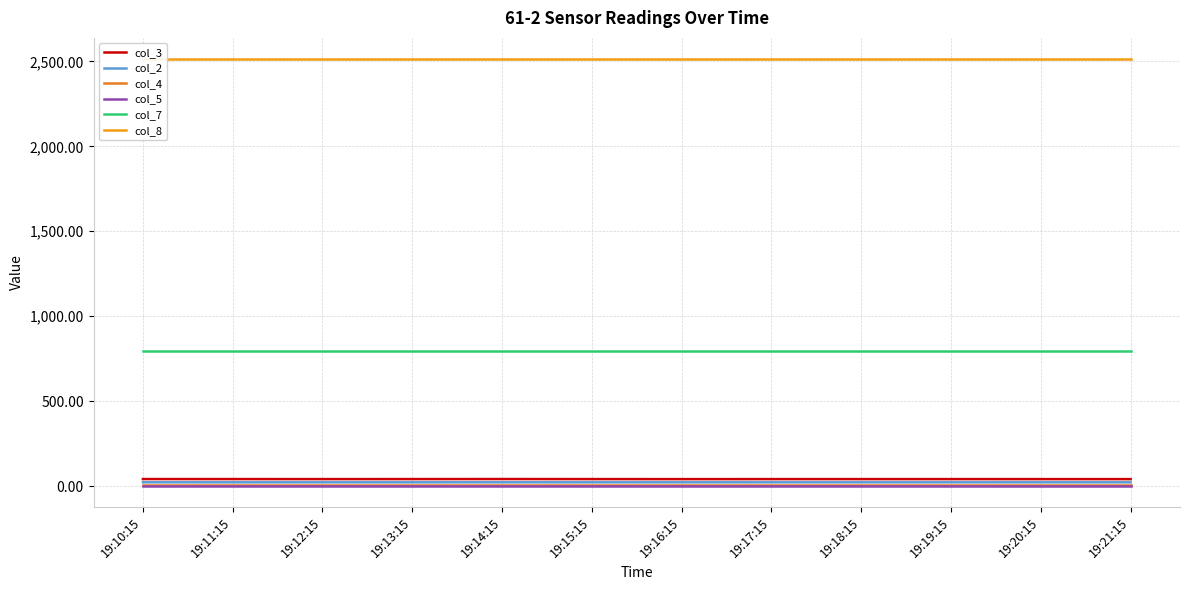

Reading right to left, extract all data points from this chart.

col_3: 41.7	41.8	41.8	41.8	41.8	41.7	41.9	42.2	42.0	41.8	42.0	42.1
col_2: 22.9	22.9	22.9	22.9	22.9	22.9	22.9	22.9	22.9	22.9	22.9	22.9
col_4: 6.7	6.7	6.7	6.7	6.7	6.7	6.7	6.7	6.7	6.7	6.7	6.7
col_5: 2.3	2.3	2.3	2.3	2.3	2.3	2.3	2.3	2.3	2.3	2.3	2.3
col_7: 798.0	798.0	798.0	798.0	798.0	798.0	798.0	798.0	798.0	798.0	798.0	798.0
col_8: 2512.4	2512.4	2512.4	2512.4	2512.4	2512.4	2512.4	2512.4	2512.4	2512.4	2512.4	2512.4